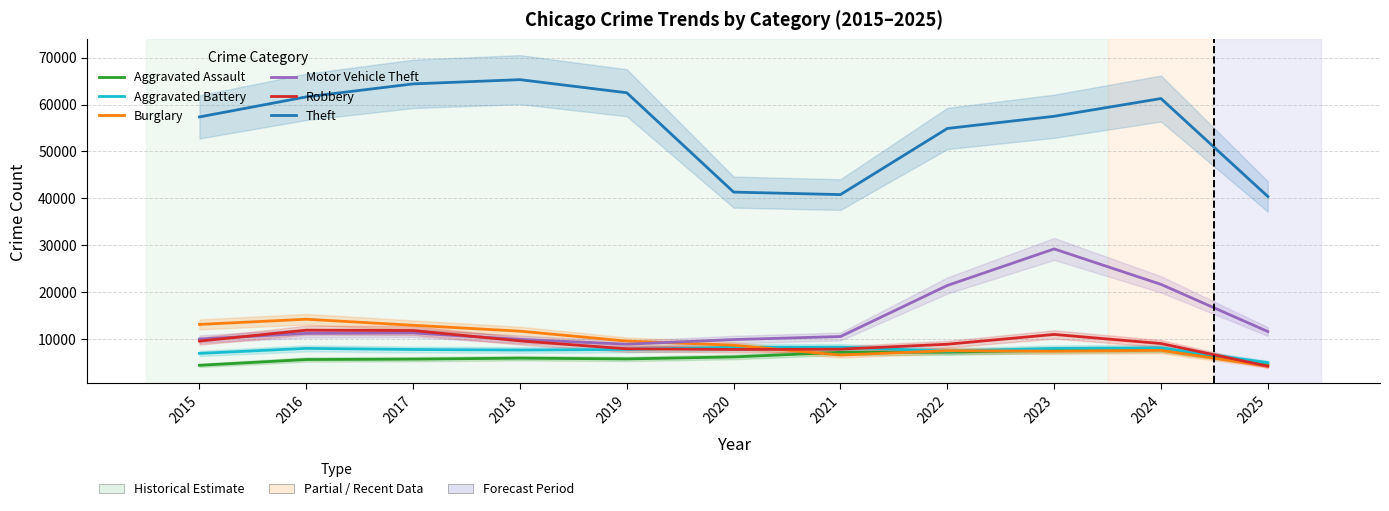

True or false: Aggravated Assault and Theft intersect in this chart.

False